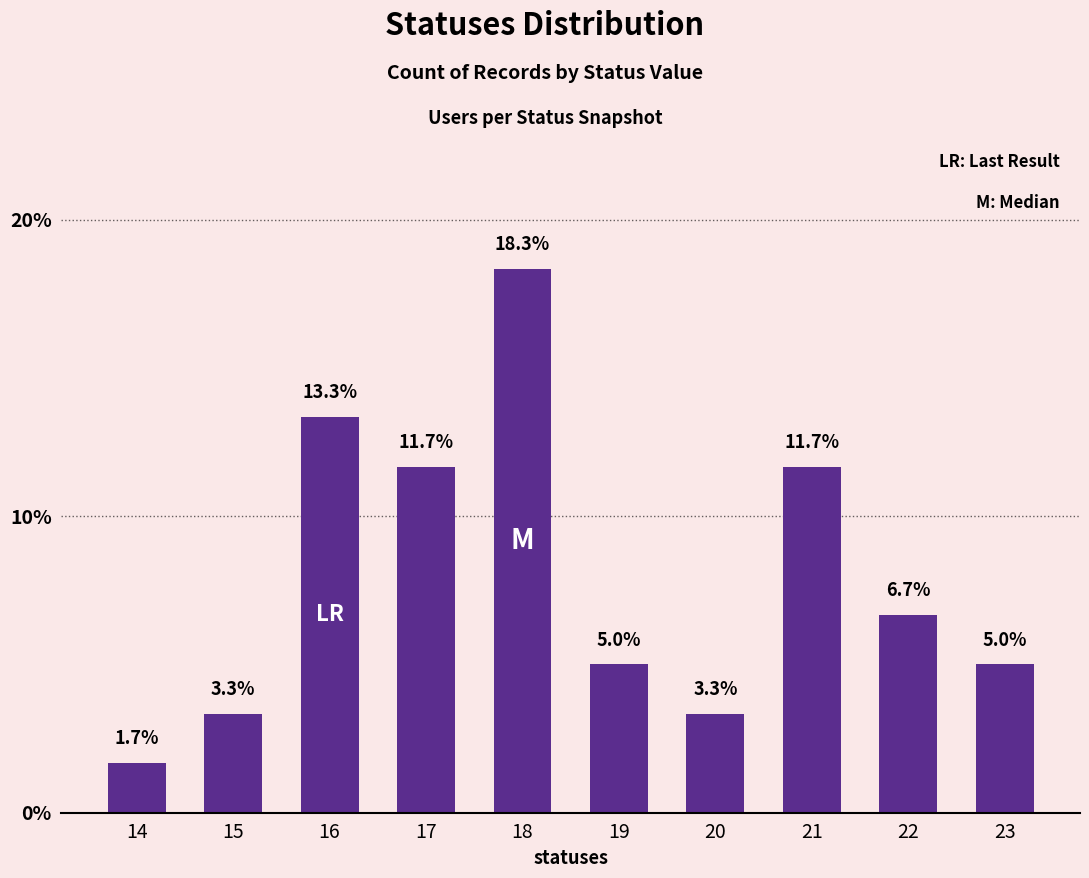

The value at 21 is 19.4. True or false?

False